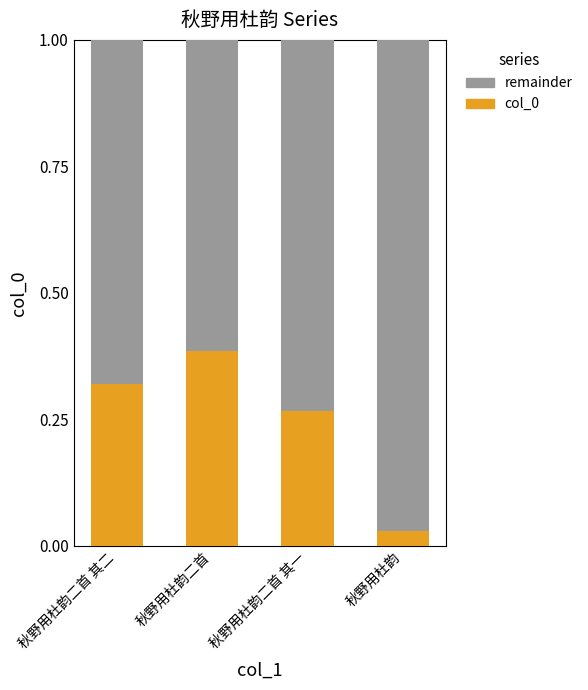

Rank the categories by col_0 value from lowest to highest.

秋野用杜韵, 秋野用杜韵二首 其一, 秋野用杜韵二首 其二, 秋野用杜韵二首